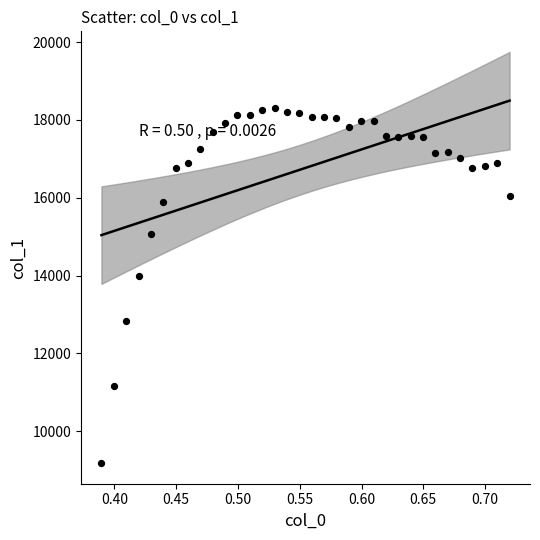

What is the range of Y values (max minus min)?

9135.9